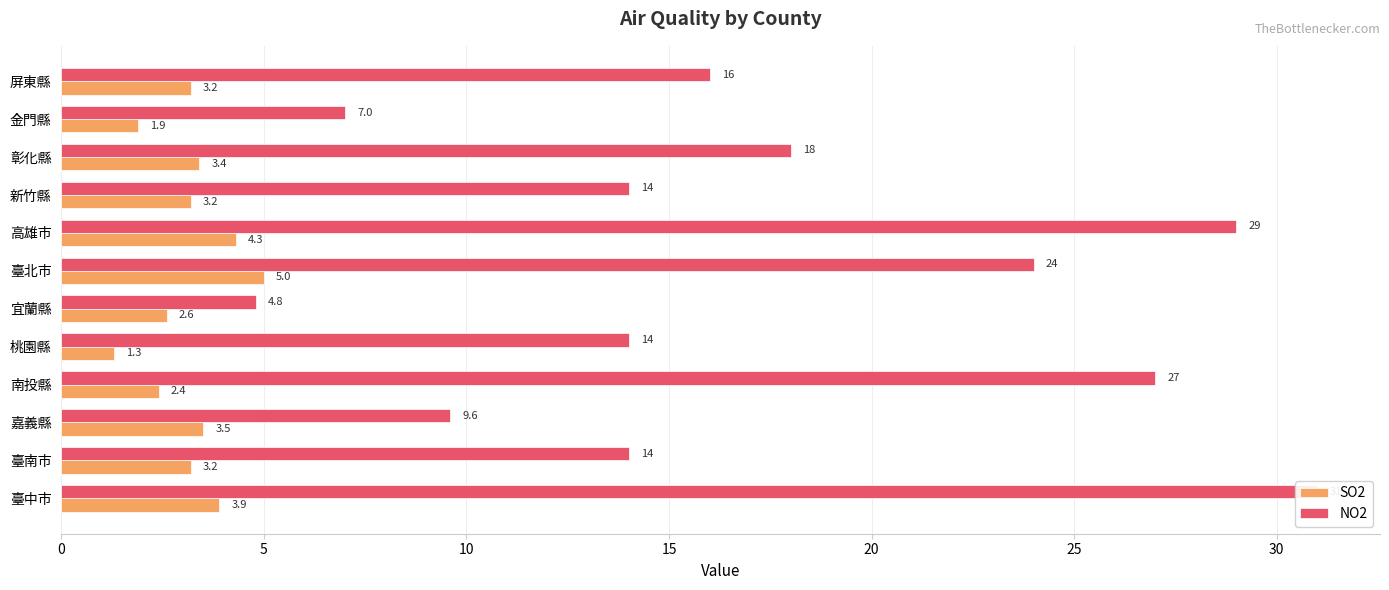

What is the sum of all NO2 values?

208.4